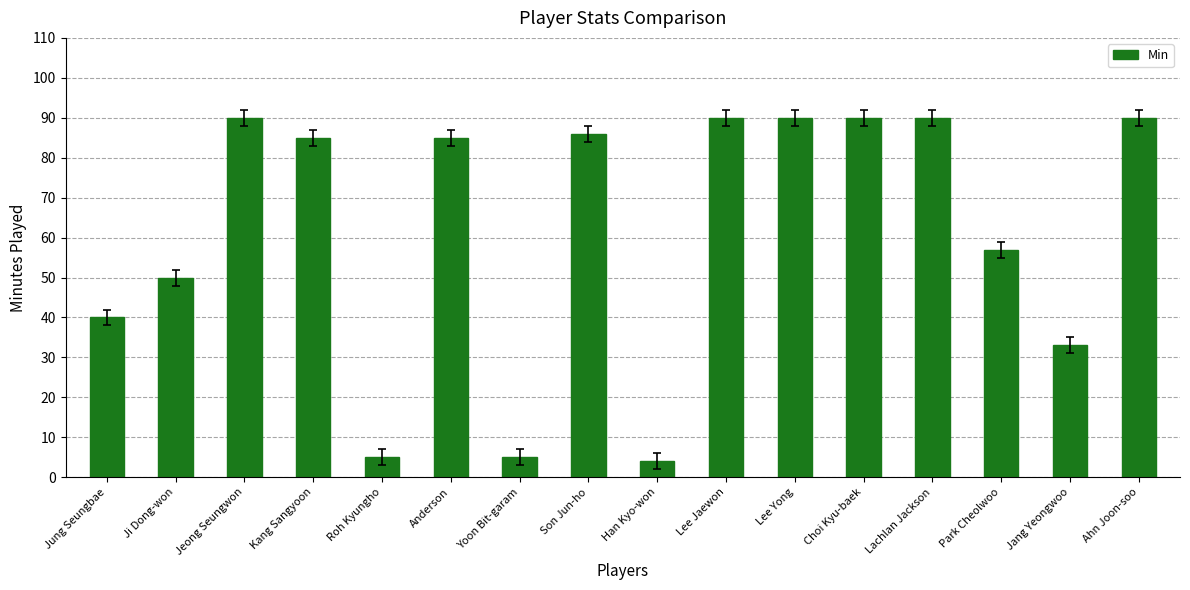

What is the average value?

62